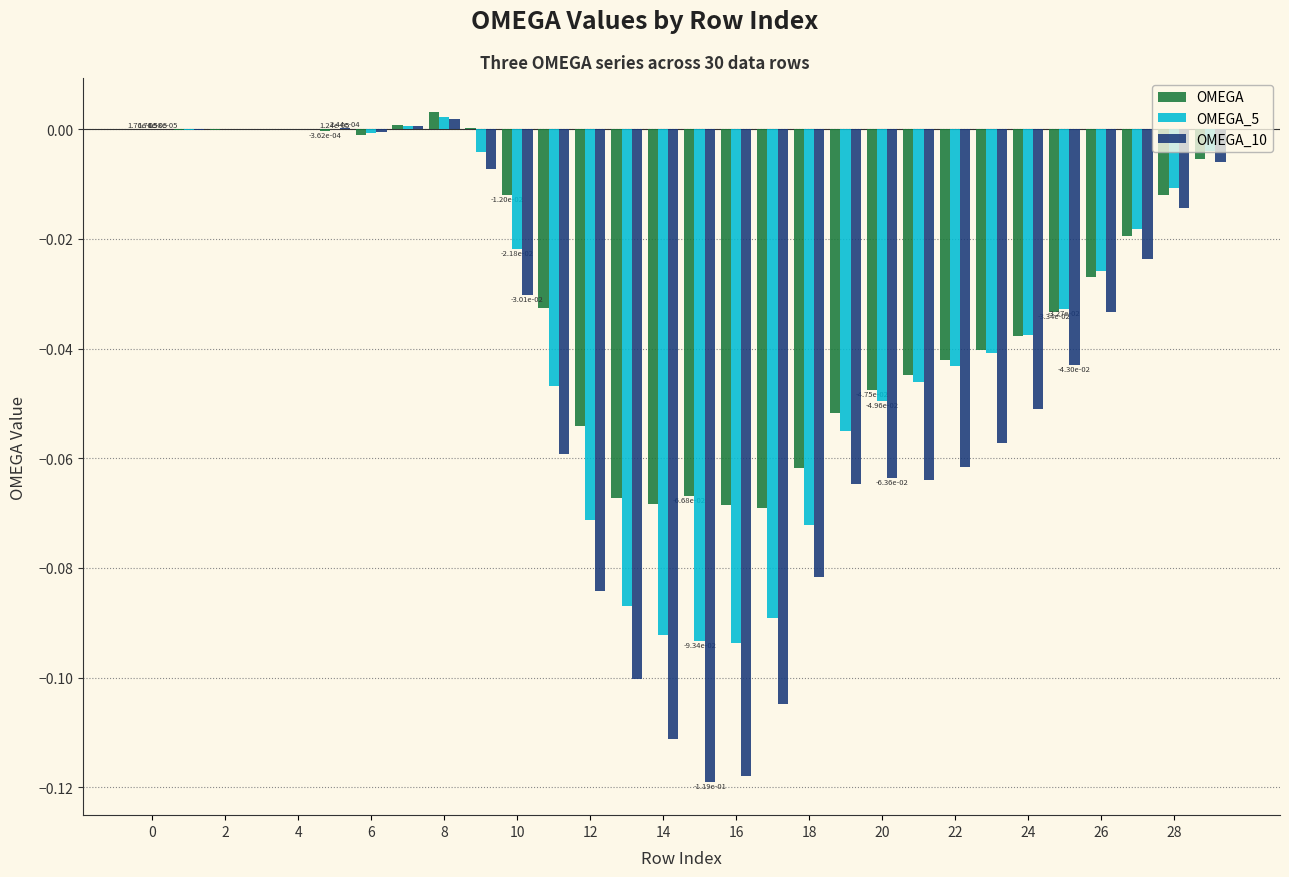

Which series has the largest total across all categories?

OMEGA